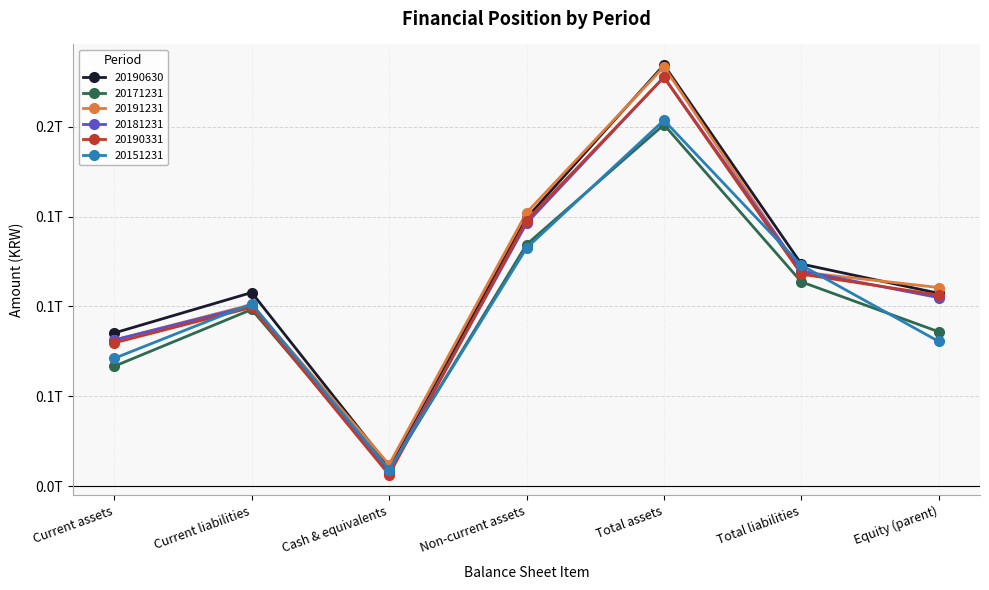

The value of 20181231 at Current assets is 81370155296. True or false?

True